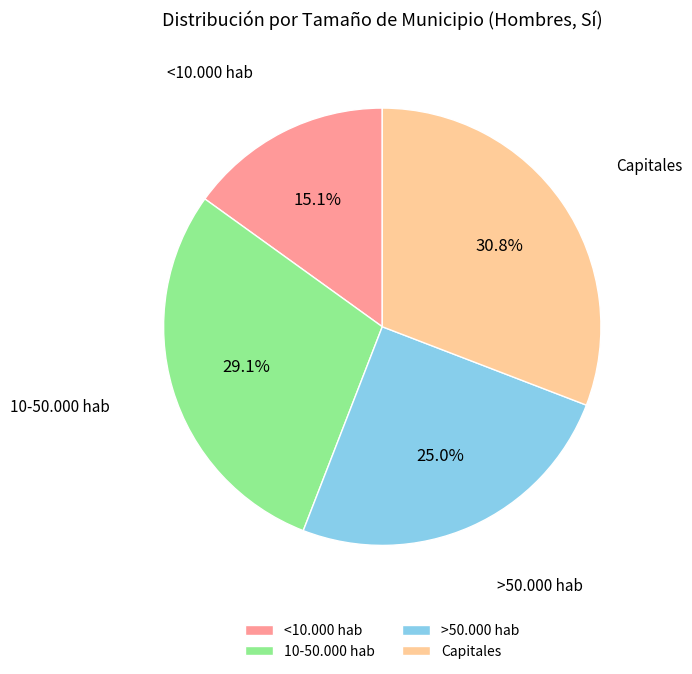

How much of the chart is everything except >50.000 hab?

75.0%